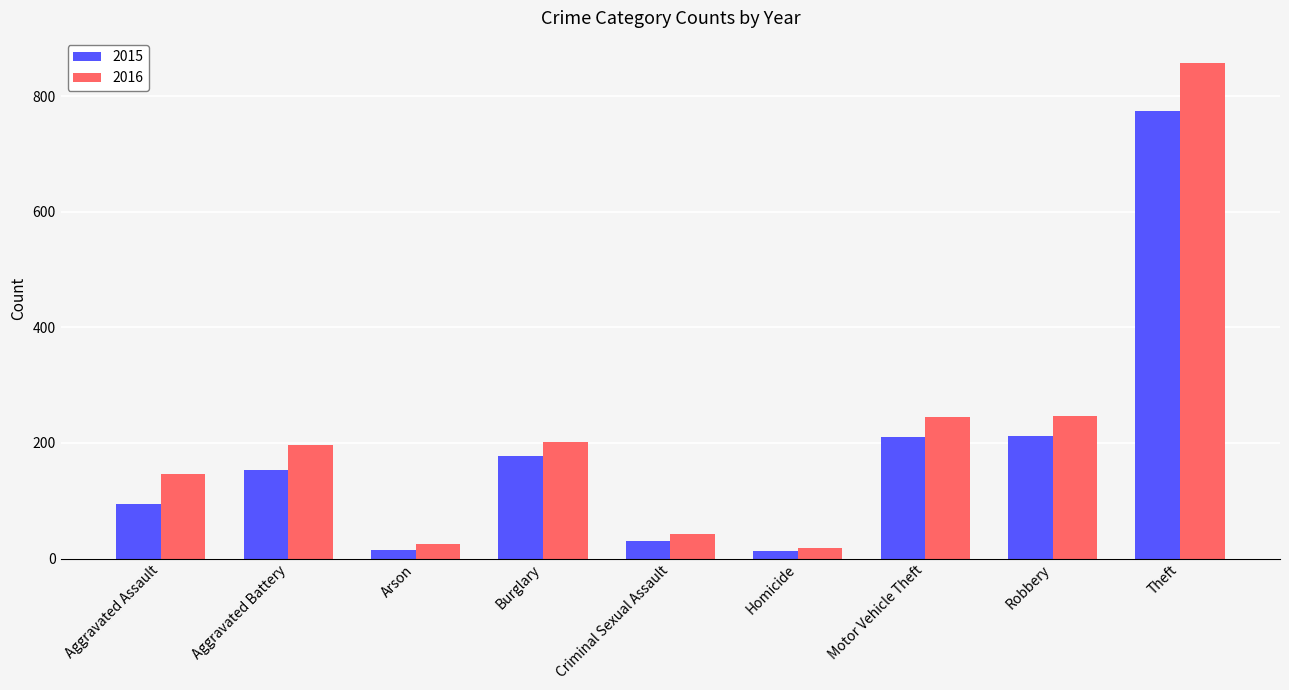

What is the label of the 5th bar from the left?

Criminal Sexual Assault